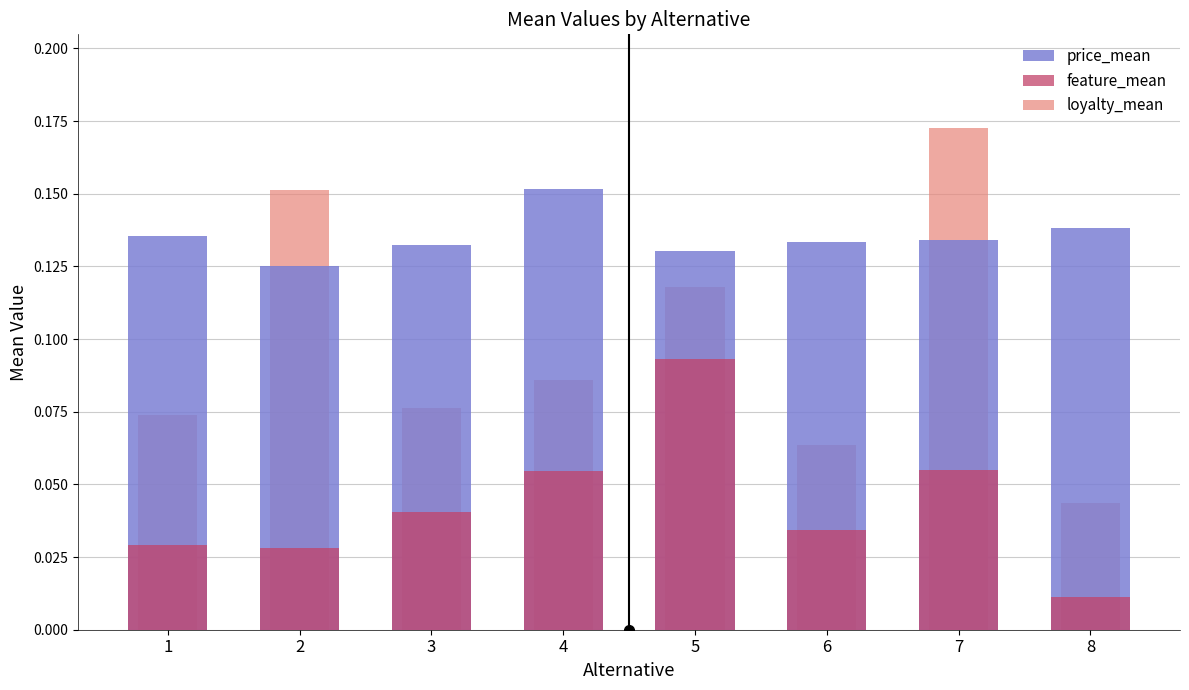

Between 1 and 6, which series saw the biggest shift?

loyalty_mean